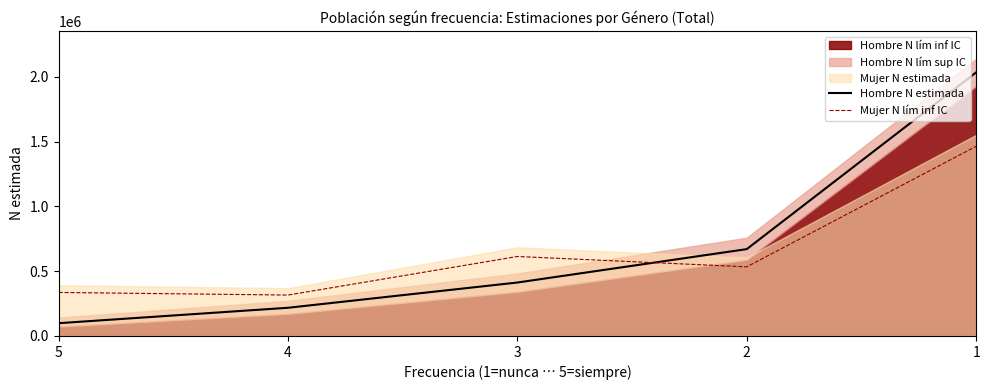

Is the value of Hombre N estimada at 1 greater than the value of Mujer N lím inf IC at 1?

Yes